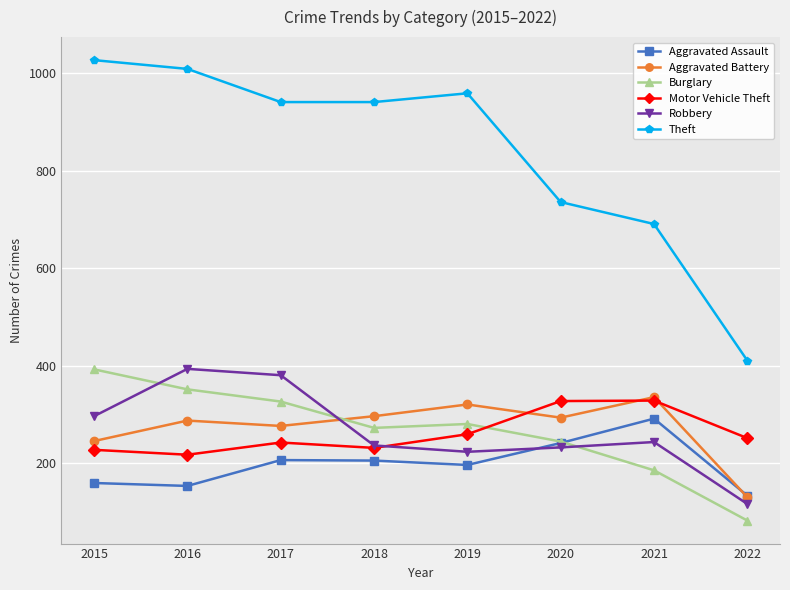

What is the value of the Theft point at the 3rd from the left?

941